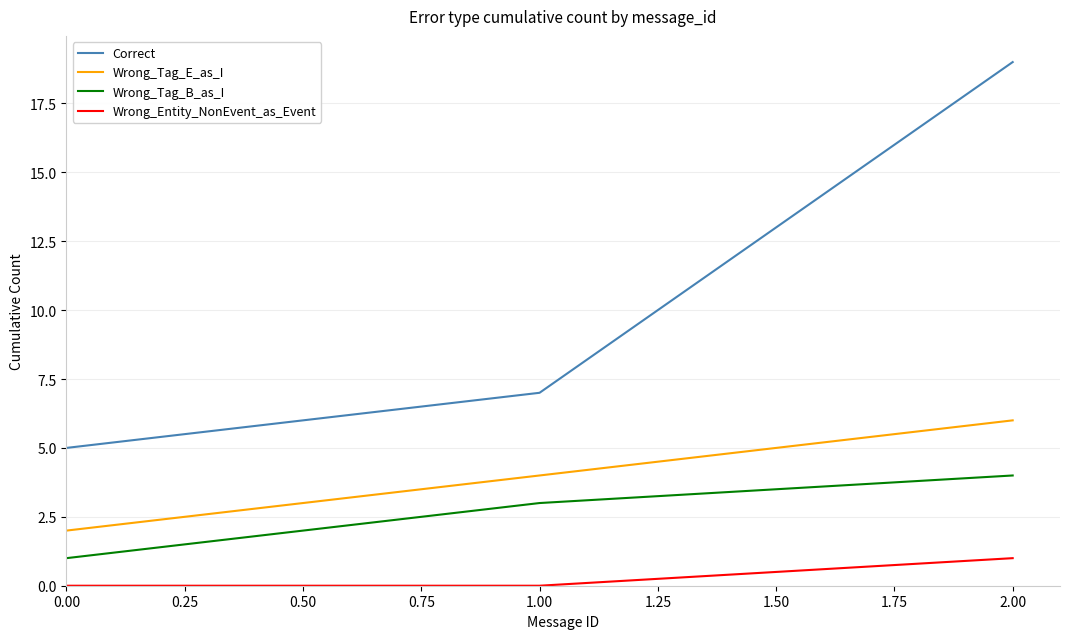

Rank the series by their maximum value, from highest to lowest.

Correct, Wrong_Tag_E_as_I, Wrong_Tag_B_as_I, Wrong_Entity_NonEvent_as_Event